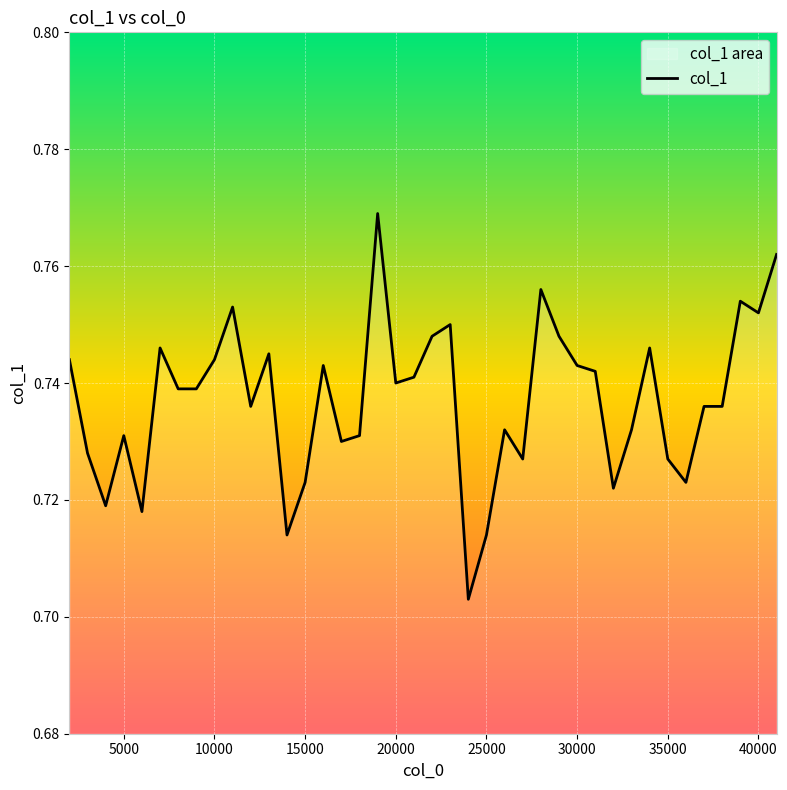

Does the chart display data point markers on the line(s)?

No